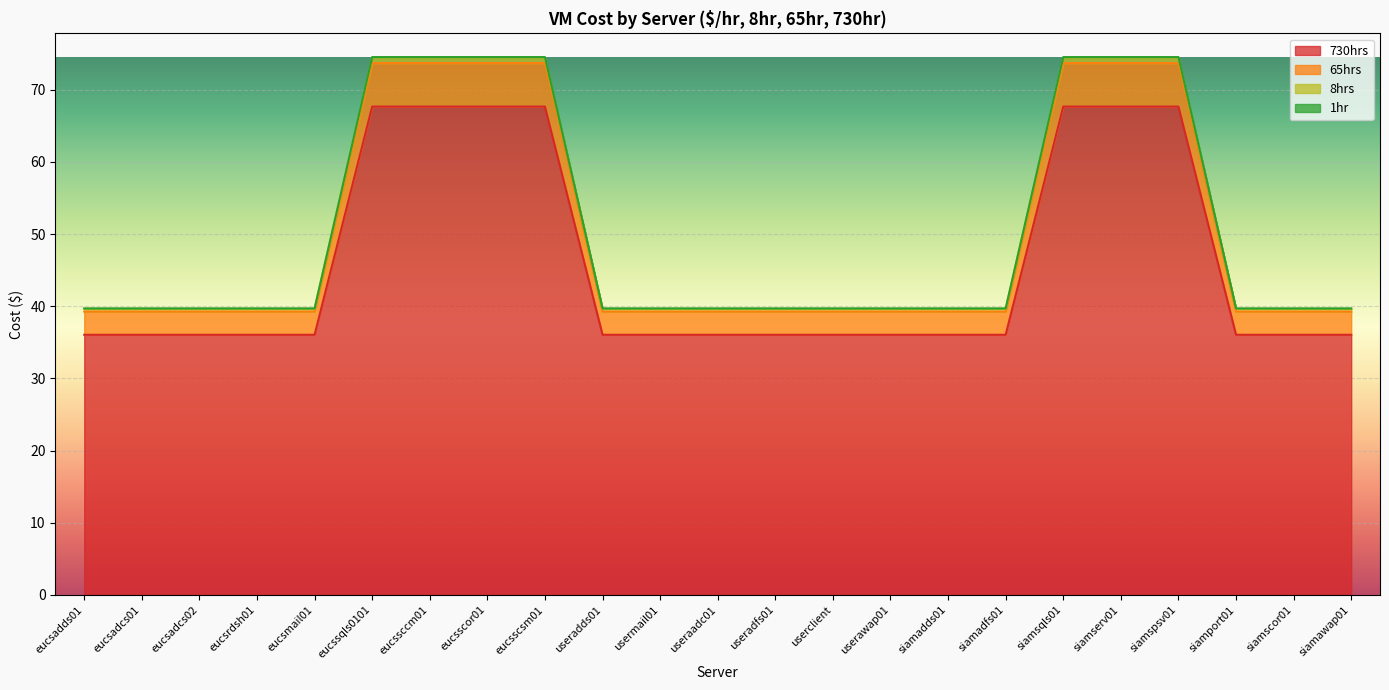

Which label corresponds to the largest value in the chart?

eucssqls0101